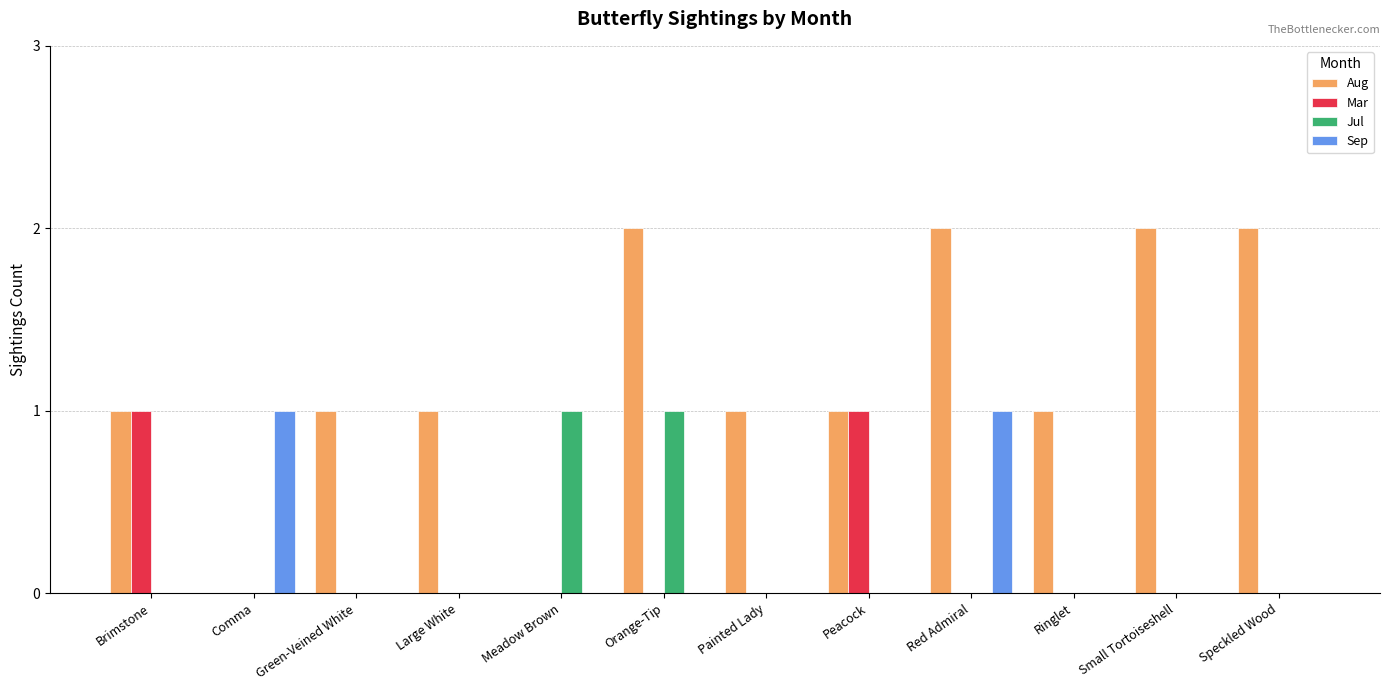

Which series has the largest total across all categories?

Aug